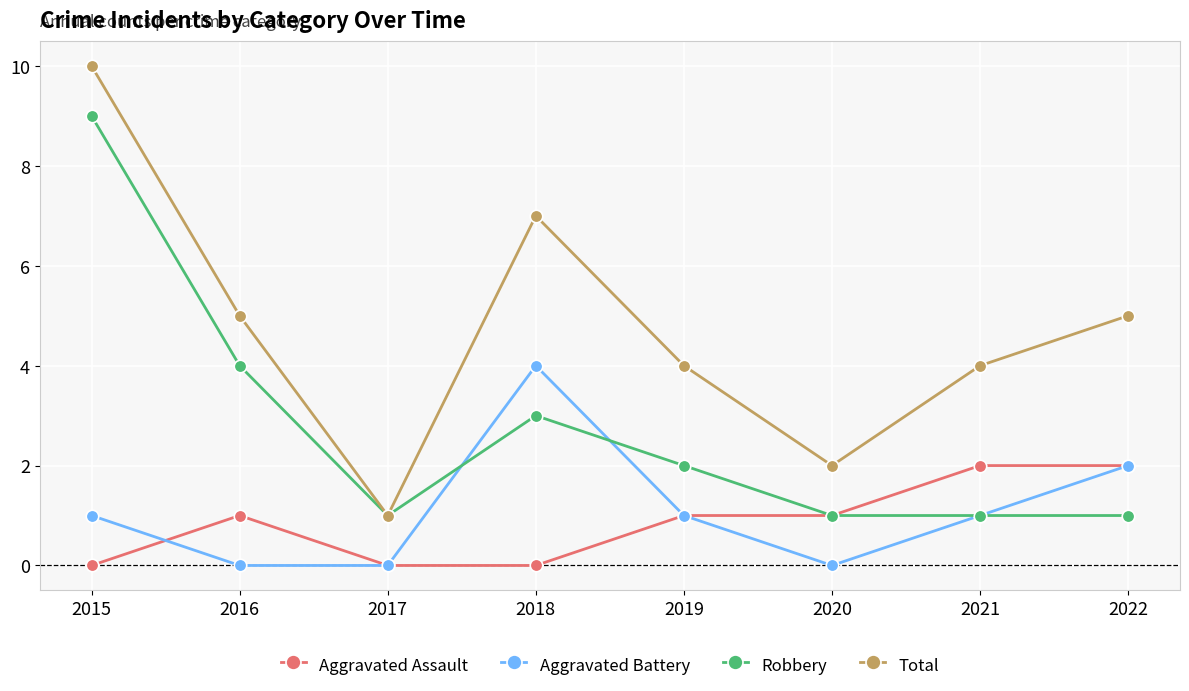

At which category does Aggravated Battery reach its first local peak?

2018